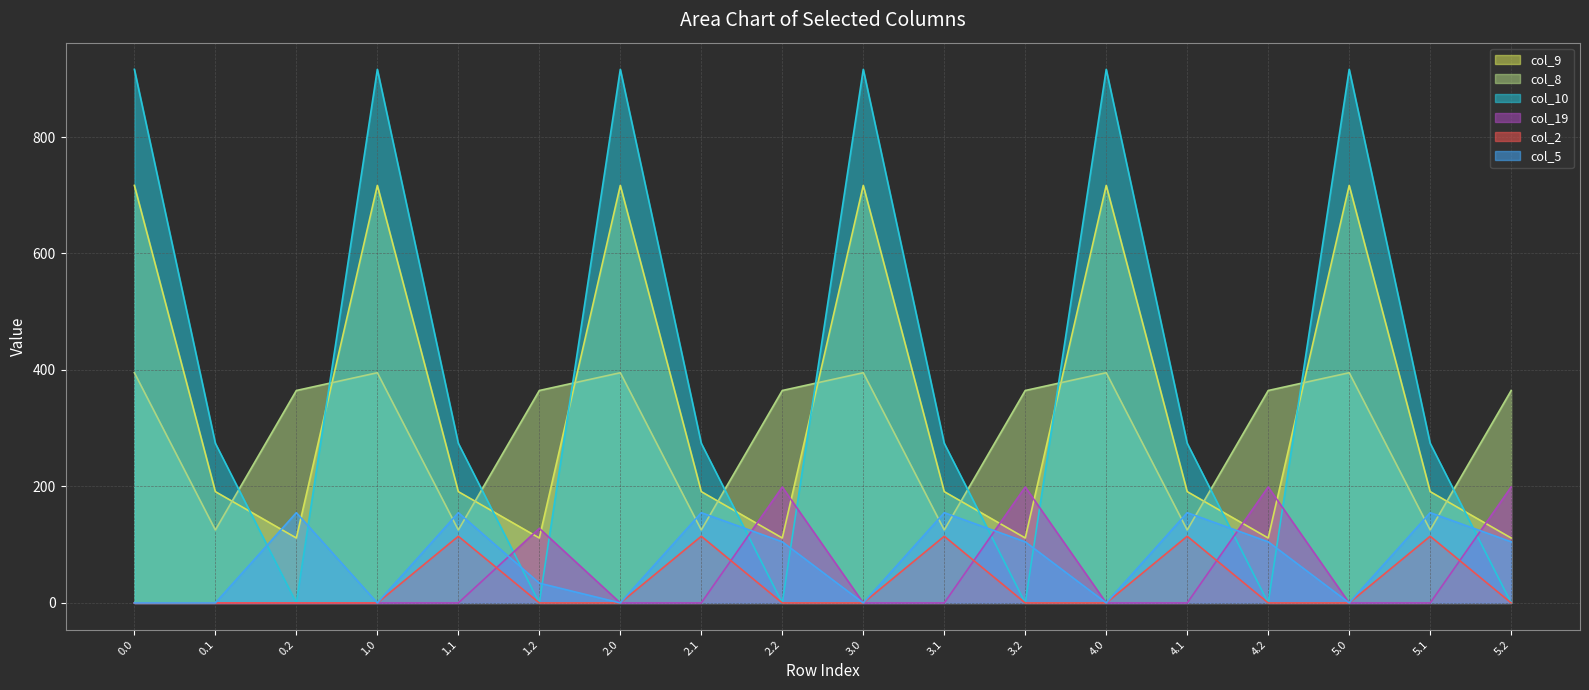

What is the label of the 11th point from the left?

3.1